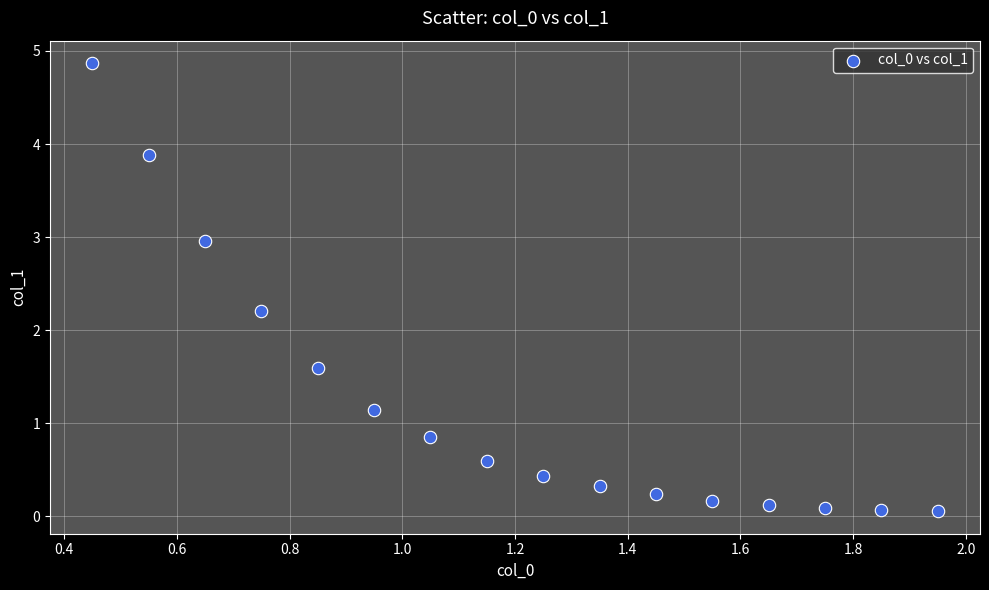

What Y value in the scatter plot is closest to 2?

2.2